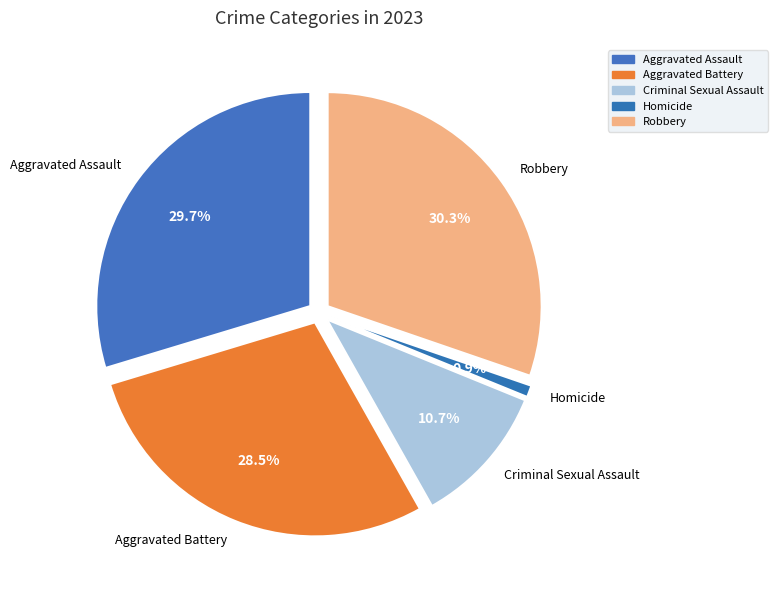

Combined, what portion of the pie is Criminal Sexual Assault and Aggravated Assault?

40.4%